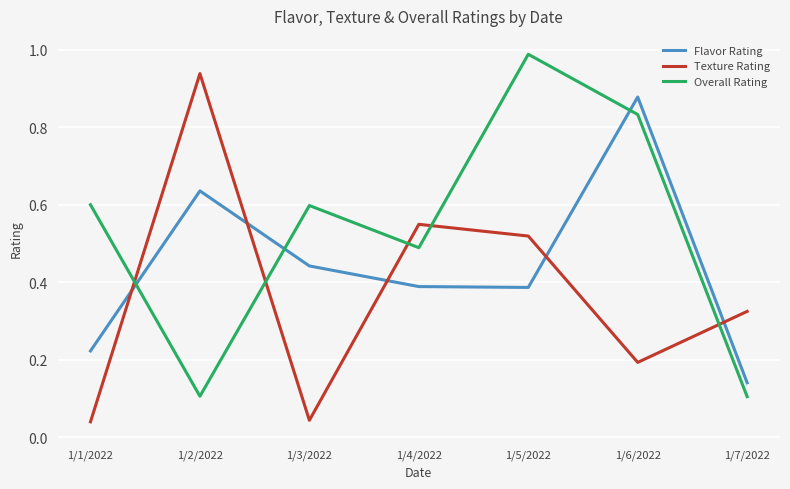

Does the chart have visible grid lines?

Yes